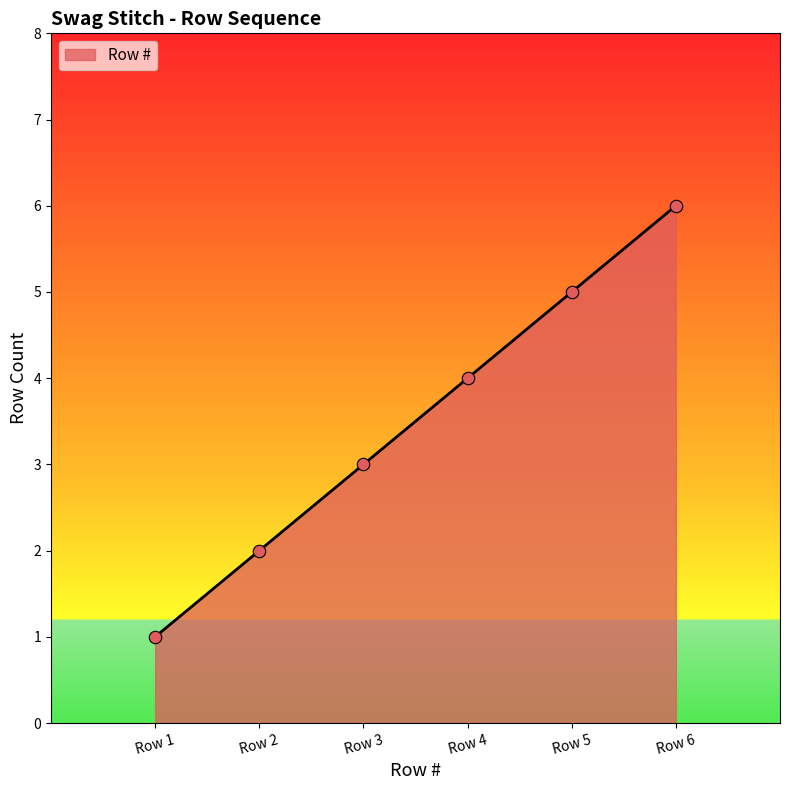

Which has a higher value, Row 3 or Row 2?

Row 3